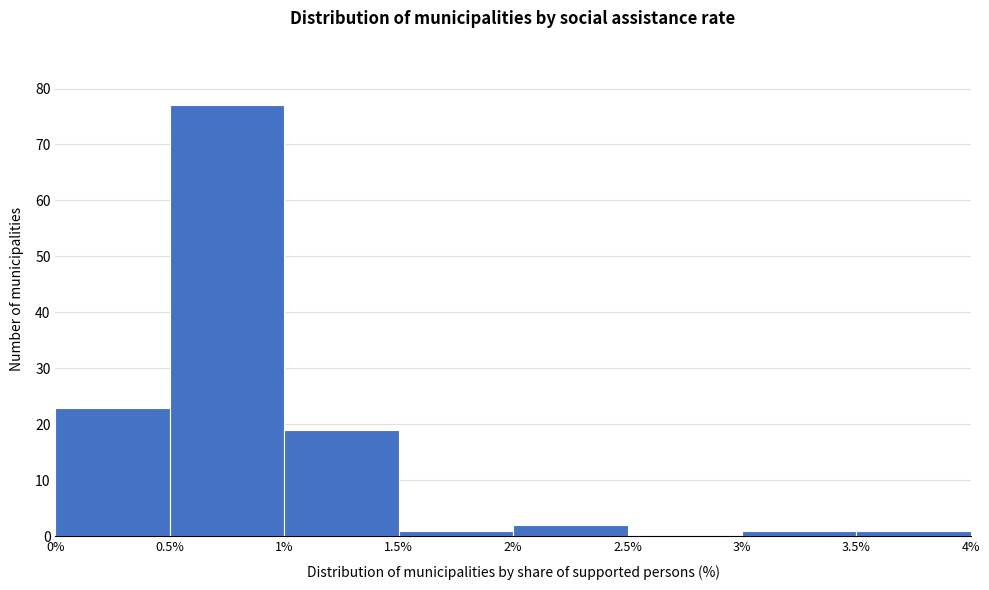

Which range on the x-axis has the tallest bar?

0.5% to 1%